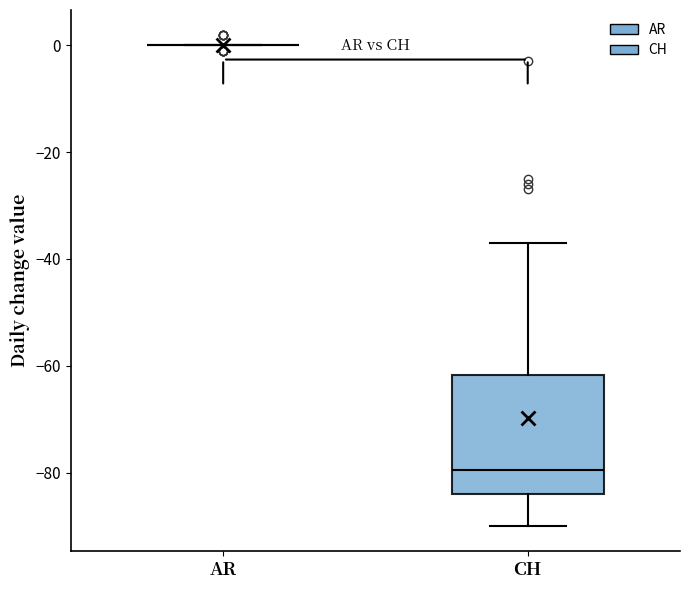

Reading left to right, transcribe this box plot: for each box, give where its median line is, the range the box spans, and where its two whiskers end, as read against the y-axis. The values are not printed on the chart, so give them approximately, as read against the axis.

AR: box collapsed to a line at 0, whiskers 0 to 0
CH: median -80, box -84 to -62, whiskers -90 to -36